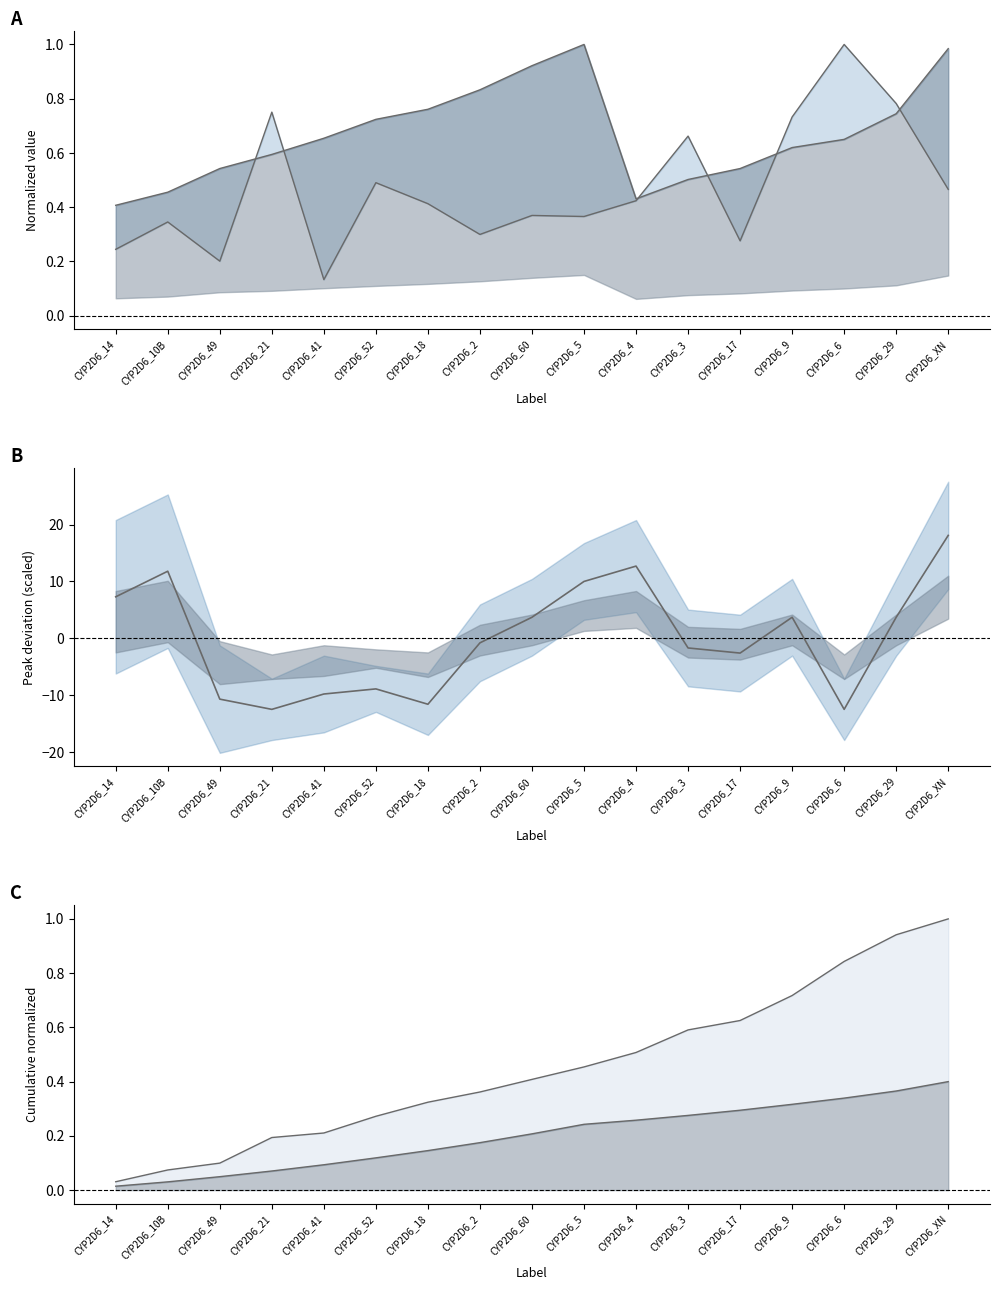

What is the minimum value for min_bin?

0.4